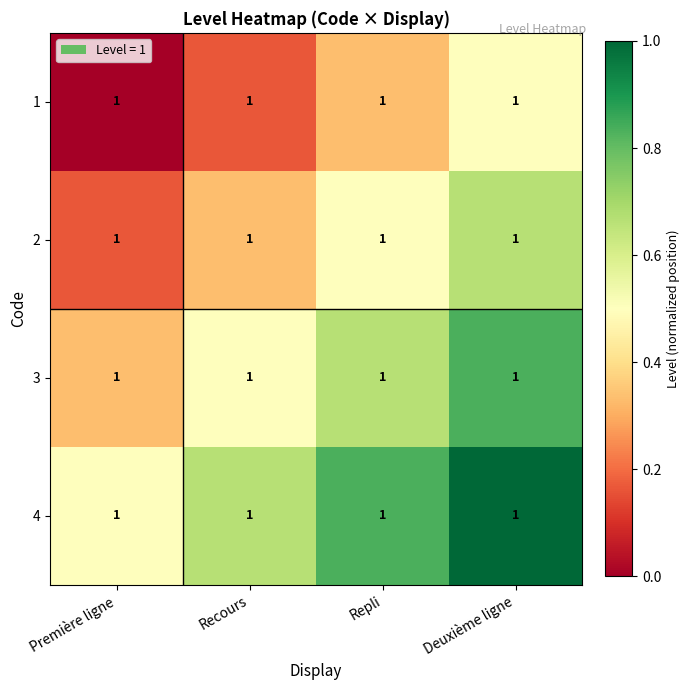

Rank the categories by 1 value from highest to lowest.

Deuxième ligne, Repli, Recours, Première ligne